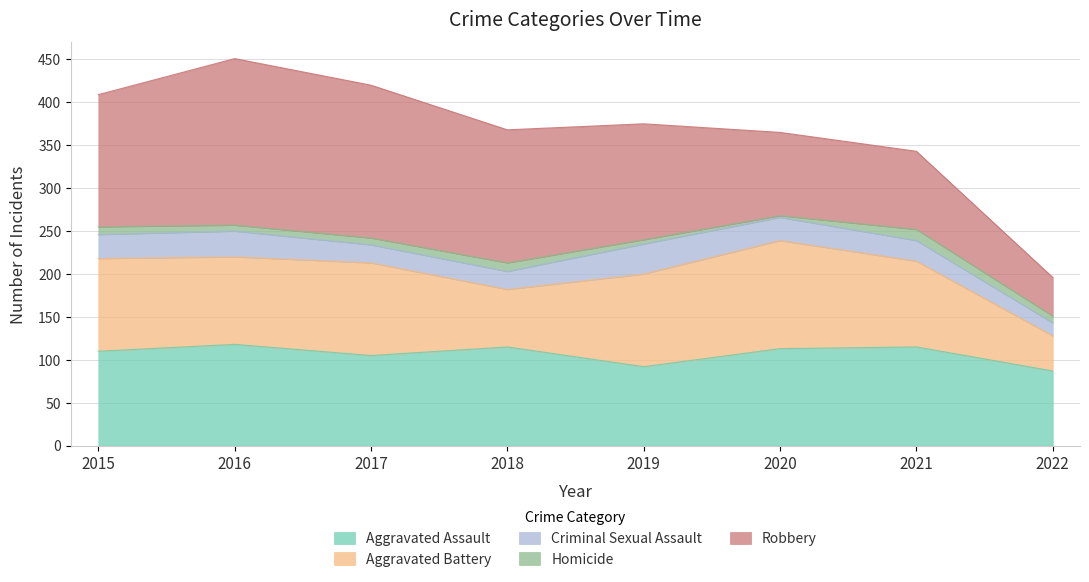

What is the difference between the second highest and minimum values in the Robbery series?

133